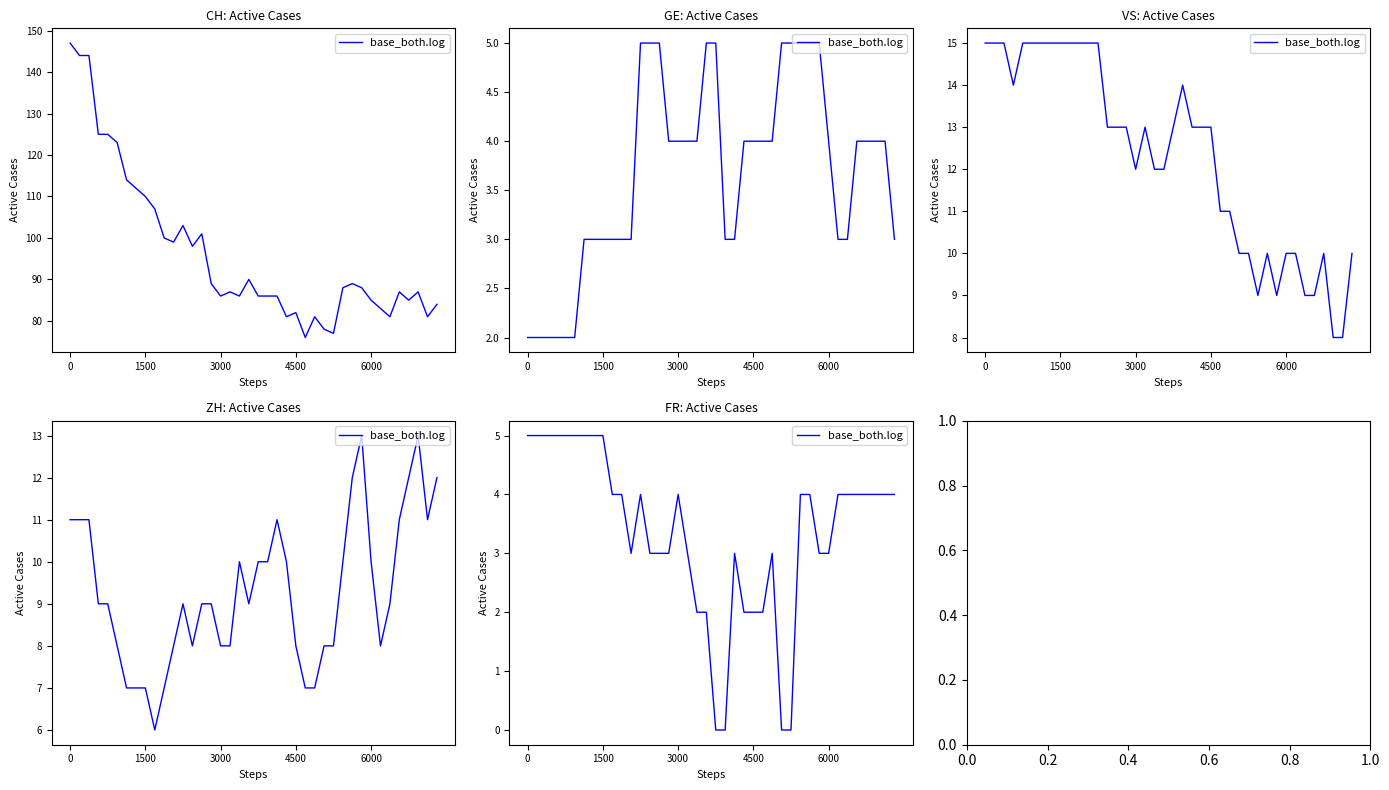

What is the difference between the second highest and second lowest values?

5